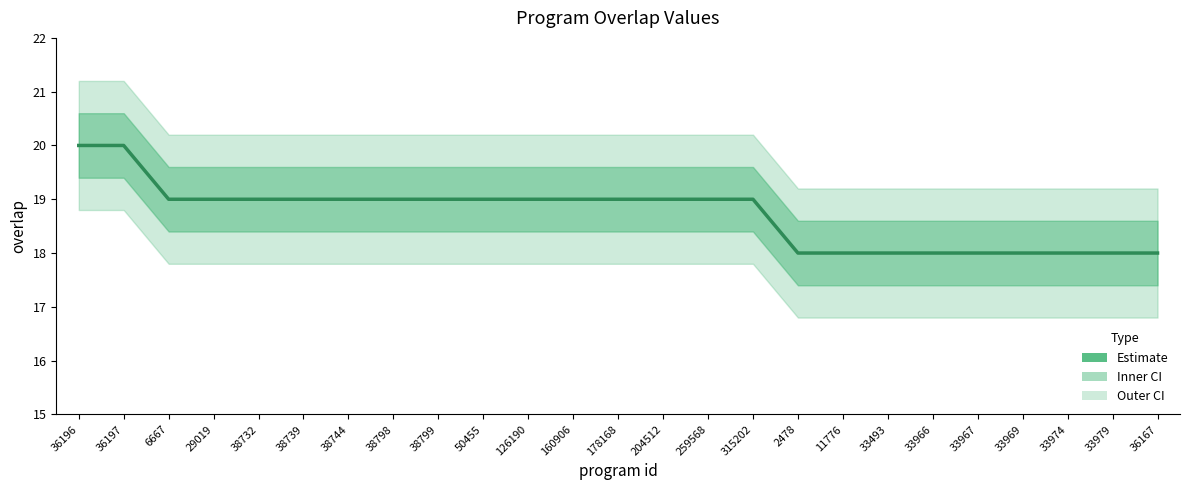

At which category does the chart reach its minimum across all series?

2478